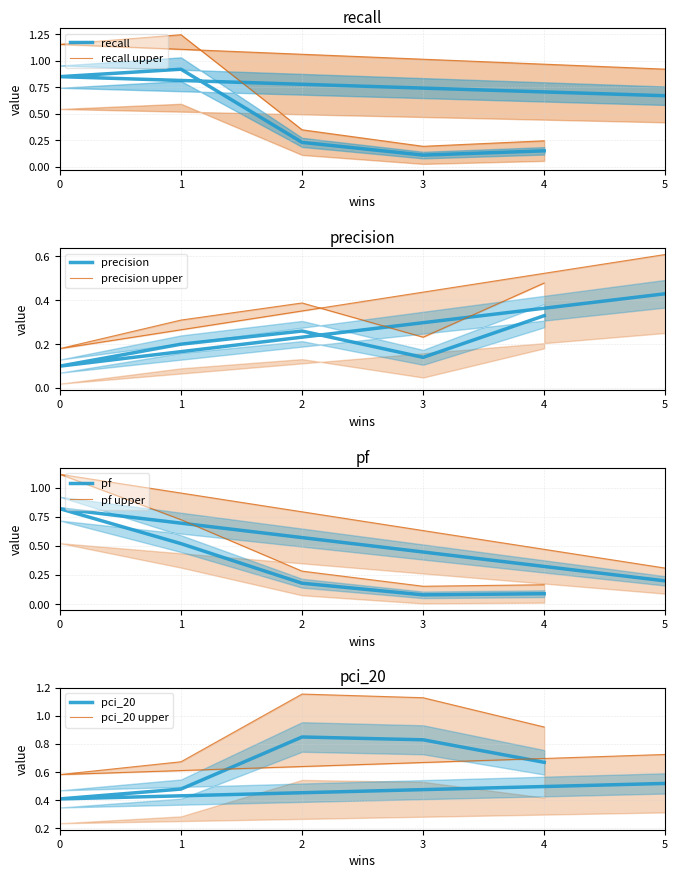

Which series has the widest spread of values?

recall